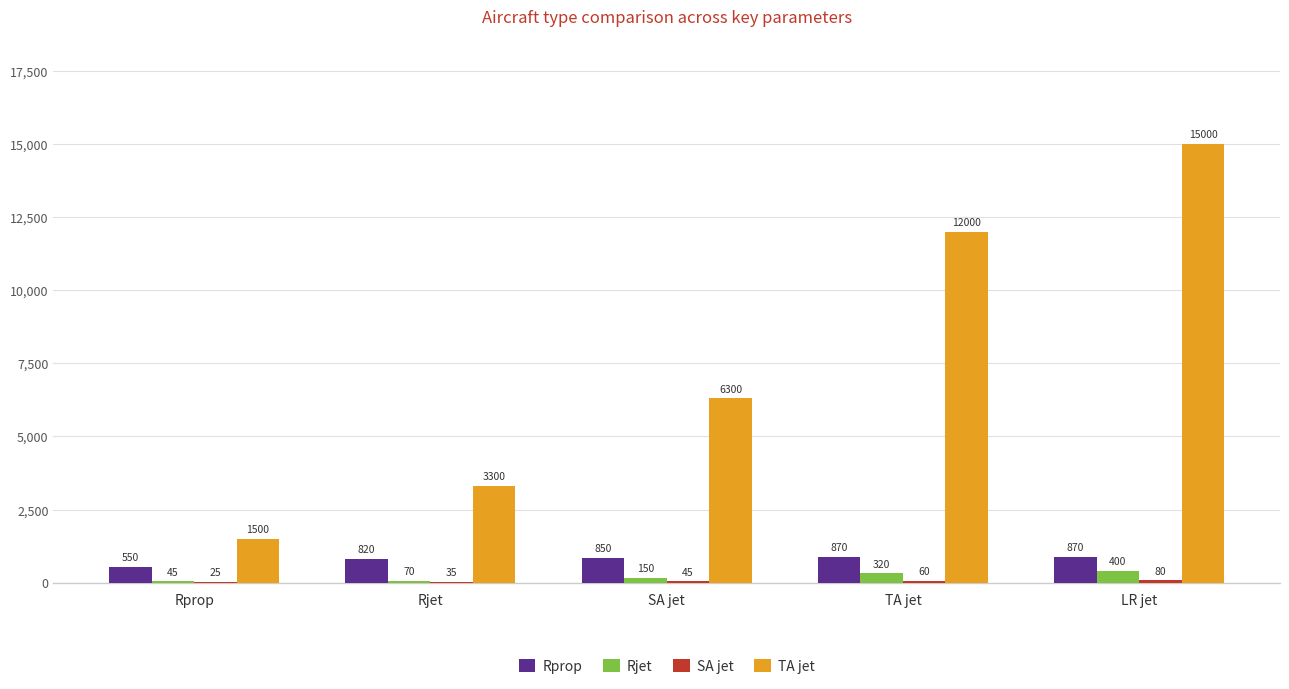

Which series has the largest total across all categories?

TA jet